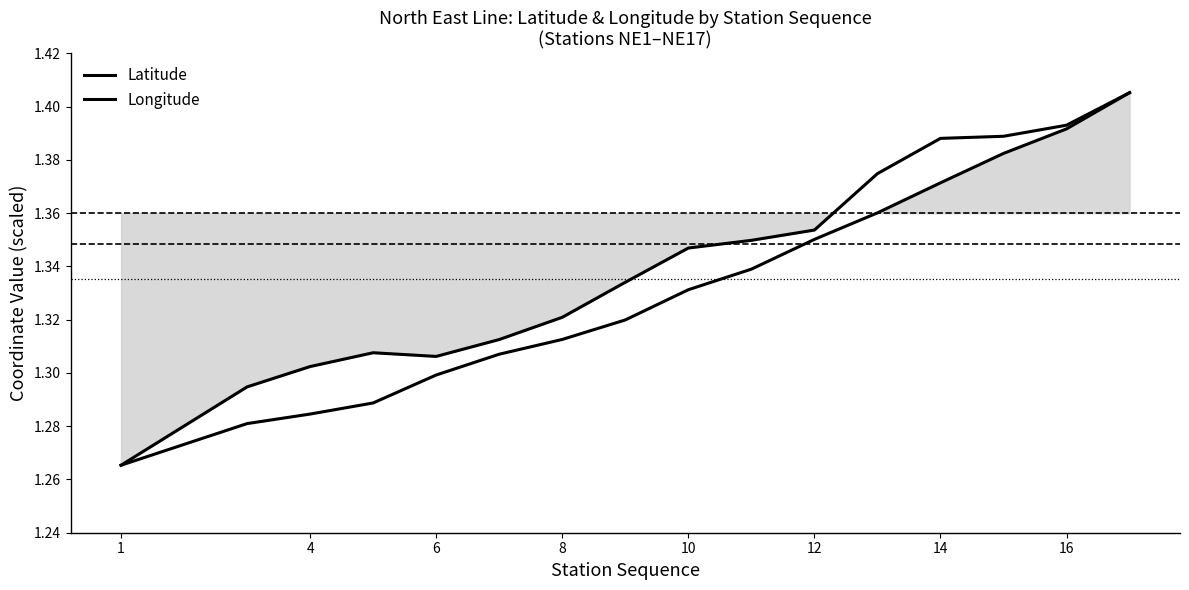

How many series are shown in this chart?

2